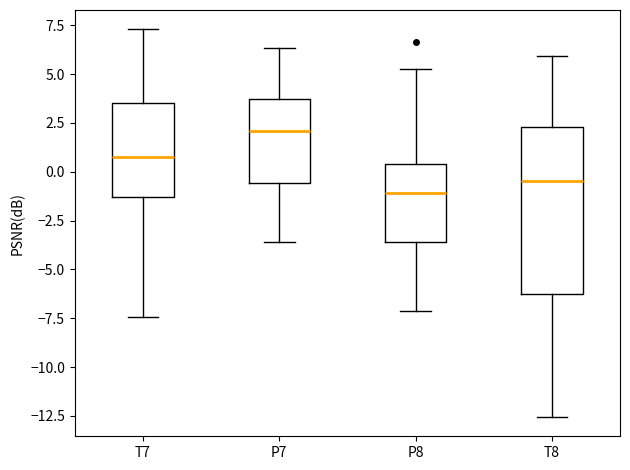

Which box is the tallest, from its lower edge to its upper edge?

T8